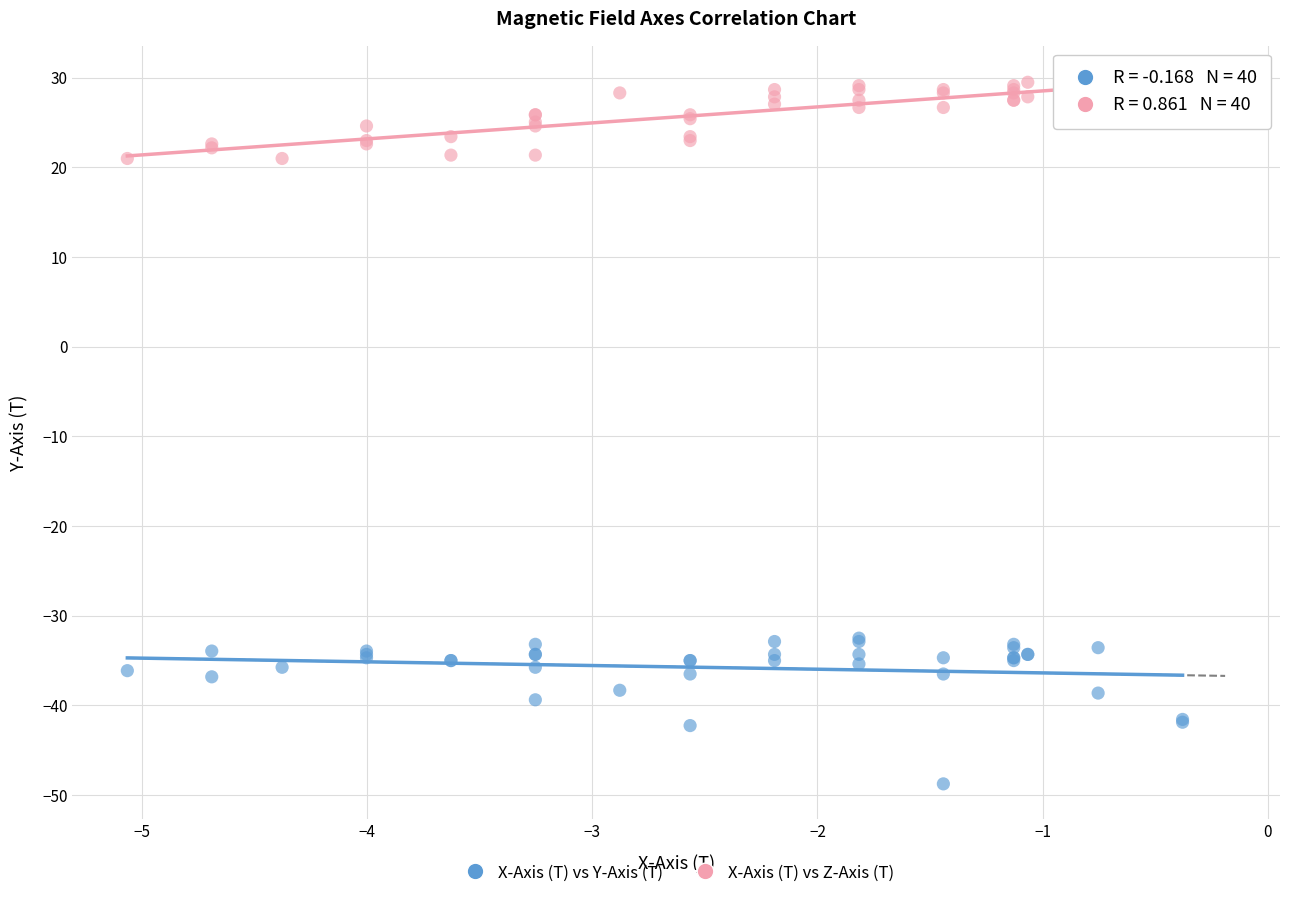

Which series reaches the minimum Y coordinate?

X-Axis (T) vs Y-Axis (T)